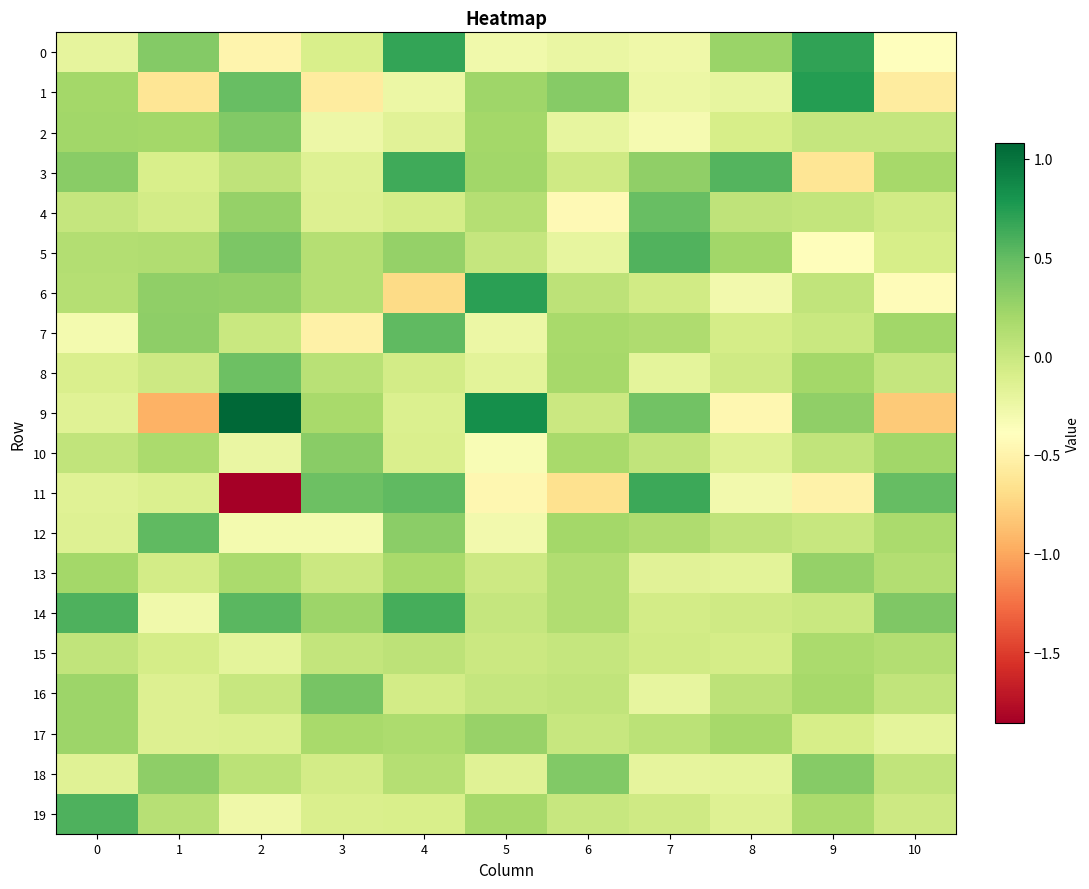

Reading left to right, extract all data points from this chart.

0: 0=-0.2	1=0.4	2=-0.5	3=-0.1	4=0.7	5=-0.3	6=-0.2	7=-0.3	8=0.2	9=0.7	10=-0.4
1: 0=0.2	1=-0.6	2=0.5	3=-0.6	4=-0.3	5=0.2	6=0.3	7=-0.2	8=-0.2	9=0.7	10=-0.6
2: 0=0.2	1=0.2	2=0.4	3=-0.3	4=-0.2	5=0.2	6=-0.2	7=-0.3	8=-0.1	9=0.0	10=0.0
3: 0=0.3	1=-0.1	2=0.1	3=-0.1	4=0.6	5=0.2	6=-0.0	7=0.3	8=0.6	9=-0.6	10=0.2
4: 0=0.0	1=-0.1	2=0.3	3=-0.1	4=-0.1	5=0.1	6=-0.4	7=0.5	8=0.1	9=0.0	10=-0.0
5: 0=0.1	1=0.1	2=0.4	3=0.1	4=0.3	5=0.0	6=-0.2	7=0.6	8=0.2	9=-0.4	10=-0.1
6: 0=0.1	1=0.3	2=0.3	3=0.1	4=-0.7	5=0.7	6=0.1	7=-0.0	8=-0.3	9=0.0	10=-0.4
7: 0=-0.3	1=0.3	2=-0.0	3=-0.5	4=0.5	5=-0.2	6=0.2	7=0.1	8=-0.1	9=-0.0	10=0.2
8: 0=-0.1	1=-0.0	2=0.5	3=0.1	4=-0.1	5=-0.2	6=0.2	7=-0.2	8=-0.0	9=0.2	10=0.0
9: 0=-0.2	1=-0.9	2=1.1	3=0.2	4=-0.1	5=0.8	6=-0.0	7=0.4	8=-0.5	9=0.3	10=-0.8
10: 0=0.0	1=0.2	2=-0.2	3=0.3	4=-0.1	5=-0.3	6=0.2	7=0.0	8=-0.1	9=0.0	10=0.2
11: 0=-0.2	1=-0.1	2=-1.9	3=0.5	4=0.5	5=-0.5	6=-0.7	7=0.7	8=-0.3	9=-0.5	10=0.5
12: 0=-0.1	1=0.5	2=-0.3	3=-0.3	4=0.3	5=-0.3	6=0.2	7=0.1	8=0.0	9=0.0	10=0.2
13: 0=0.2	1=-0.1	2=0.2	3=-0.0	4=0.2	5=-0.0	6=0.1	7=-0.2	8=-0.2	9=0.3	10=0.1
14: 0=0.6	1=-0.3	2=0.5	3=0.2	4=0.6	5=0.0	6=0.1	7=-0.1	8=-0.0	9=0.0	10=0.4
15: 0=0.0	1=-0.1	2=-0.2	3=0.0	4=0.1	5=-0.0	6=0.0	7=-0.0	8=-0.1	9=0.2	10=0.1
16: 0=0.2	1=-0.1	2=0.0	3=0.4	4=-0.1	5=0.0	6=0.0	7=-0.2	8=0.1	9=0.2	10=0.0
17: 0=0.2	1=-0.1	2=-0.1	3=0.2	4=0.2	5=0.3	6=0.0	7=0.1	8=0.2	9=-0.1	10=-0.2
18: 0=-0.2	1=0.3	2=0.1	3=-0.1	4=0.1	5=-0.2	6=0.4	7=-0.2	8=-0.2	9=0.3	10=0.0
19: 0=0.6	1=0.1	2=-0.3	3=-0.1	4=-0.1	5=0.2	6=0.0	7=-0.0	8=-0.1	9=0.2	10=-0.0